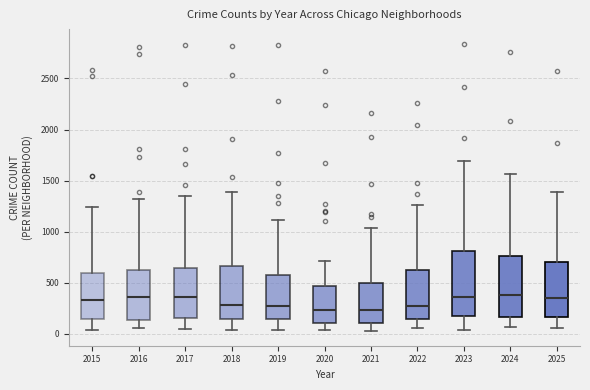

Reading left to right, read every box against the y-axis: the position of its median line, the range the box covers, and the ends of its whiskers. The values are not printed on the chart, so give them approximately, as read against the axis.

2015: median 350, box 150 to 600, whiskers 50 to 1250
2016: median 350, box 150 to 600, whiskers 50 to 1300
2017: median 350, box 150 to 650, whiskers 50 to 1350
2018: median 300, box 150 to 650, whiskers 50 to 1400
2019: median 250, box 150 to 600, whiskers 50 to 1100
2020: median 250, box 100 to 450, whiskers 50 to 700
2021: median 250, box 100 to 500, whiskers 0 to 1050
2022: median 300, box 150 to 600, whiskers 50 to 1250
2023: median 350, box 150 to 800, whiskers 50 to 1700
2024: median 350, box 150 to 750, whiskers 50 to 1550
2025: median 350, box 150 to 700, whiskers 50 to 1400